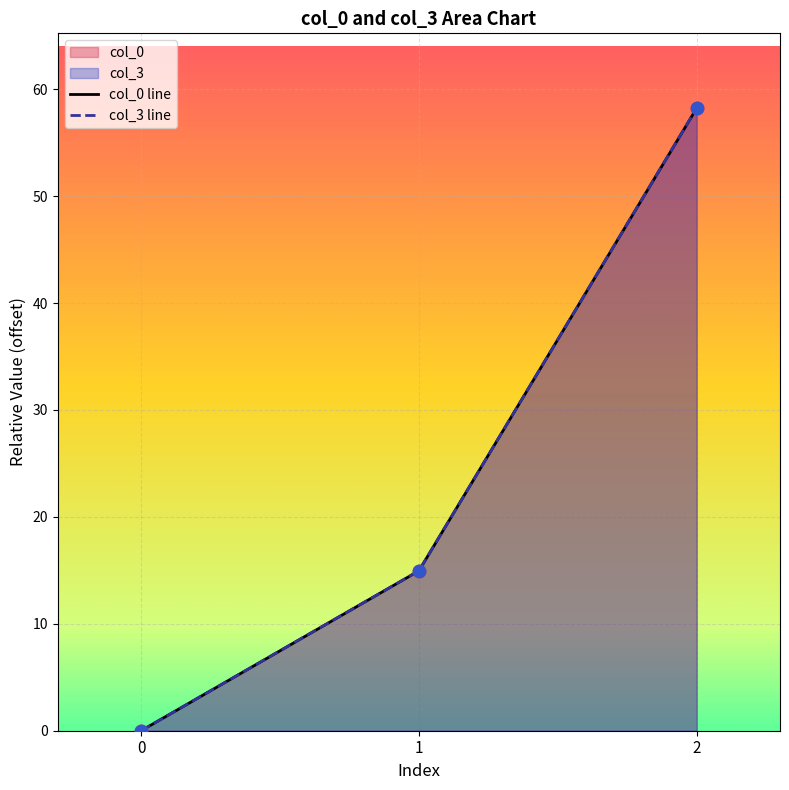

At how many categories does at least one series exceed 15?

1